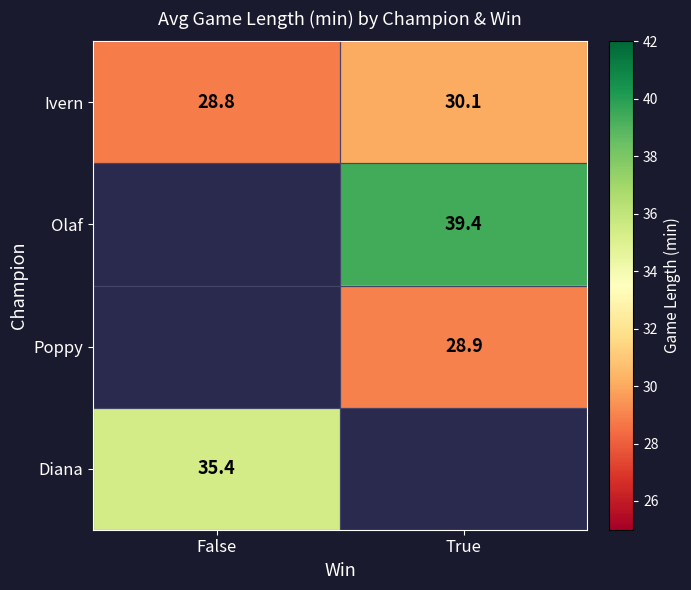

Where does the Poppy series first go above 28?

True